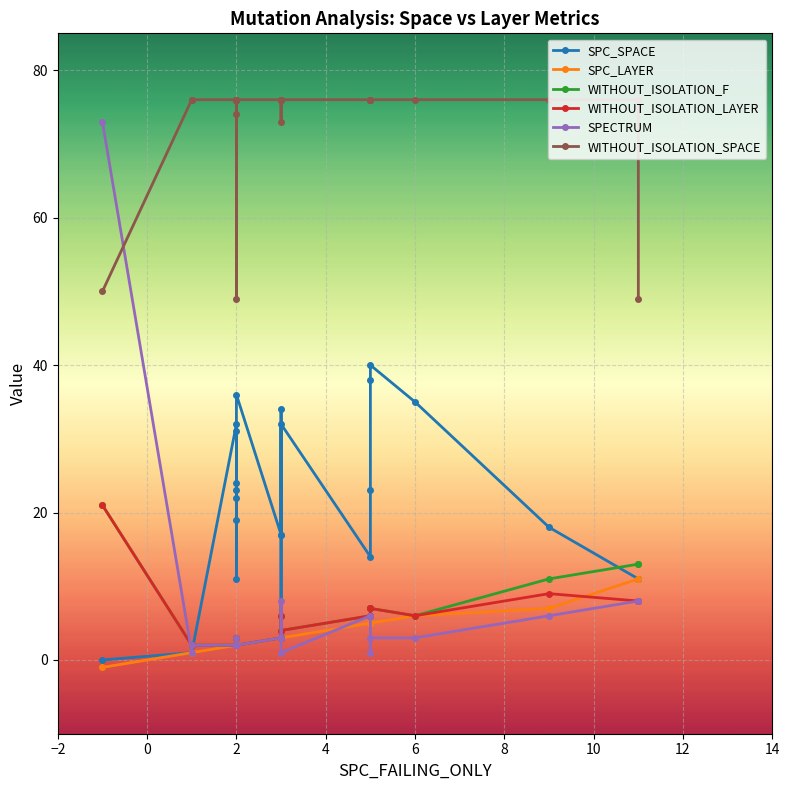

What is the value of the SPC_LAYER point at the 18th from the left?

2